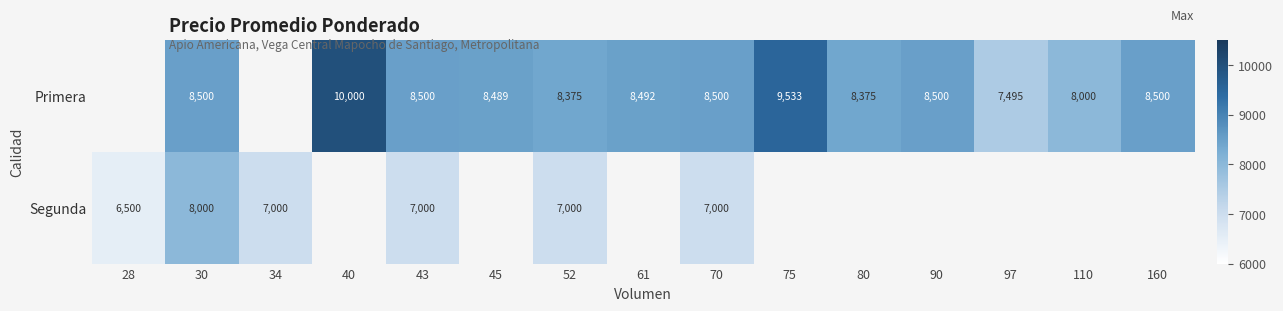

At which category is the sum across all series the highest?

30